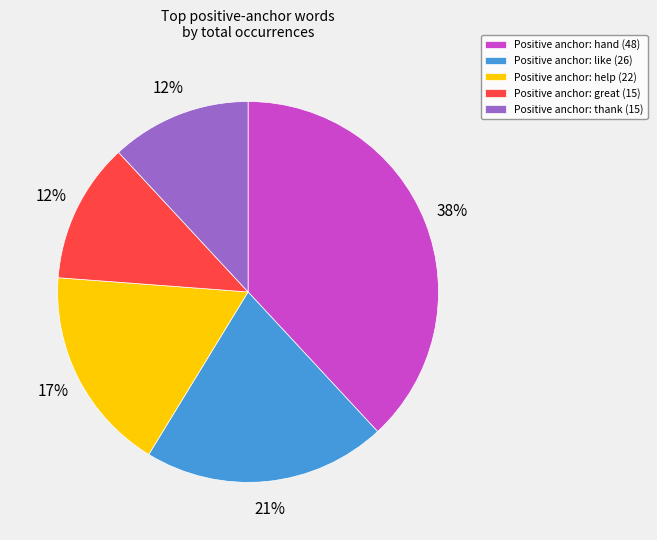

Is it true that Positive anchor: help (22) is 23% of the pie?

False